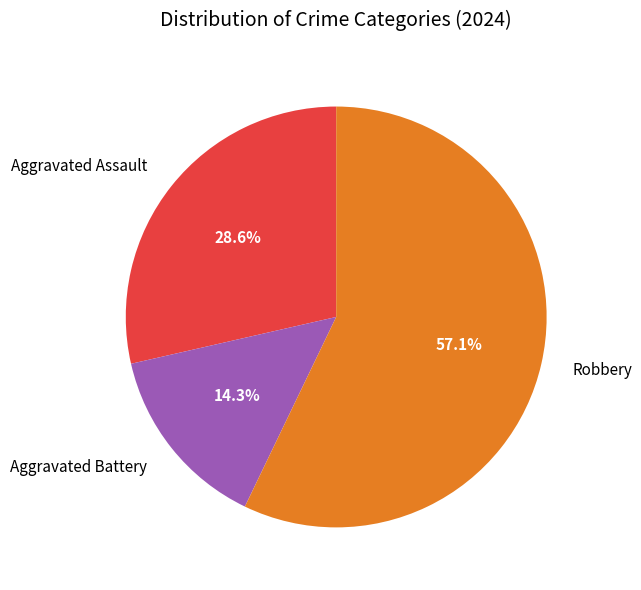

How many slices are in this pie chart?

3